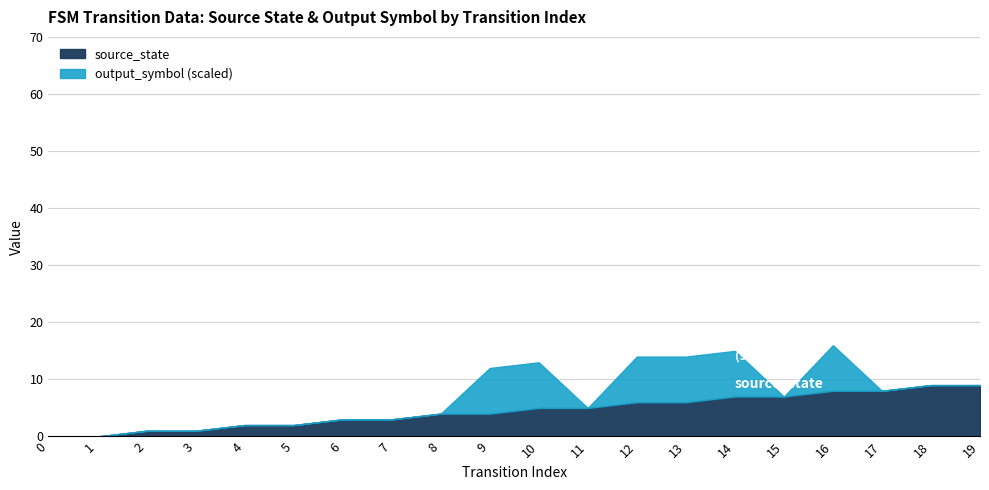

True or false: source_state has a value of 11 at 17.

False